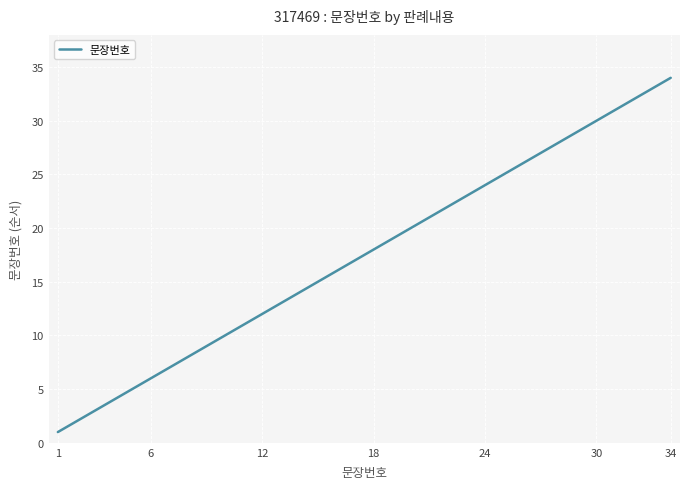

What is the difference between the maximum and minimum values?

33